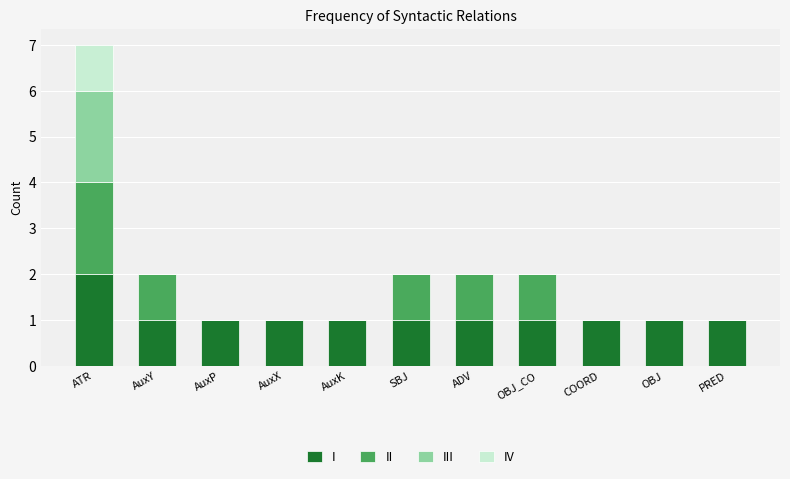

What is the total value across all series at ATR?

7